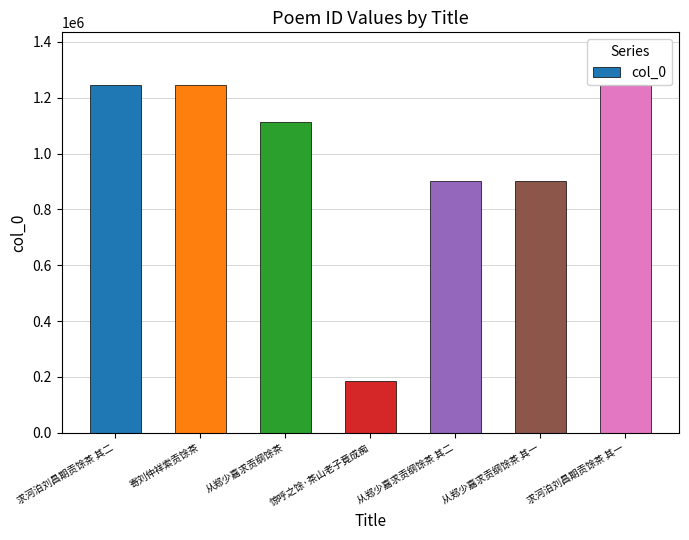

True or false: the data shows 1534971 at 从郑少嘉求贡纲馀茶 其二.

False